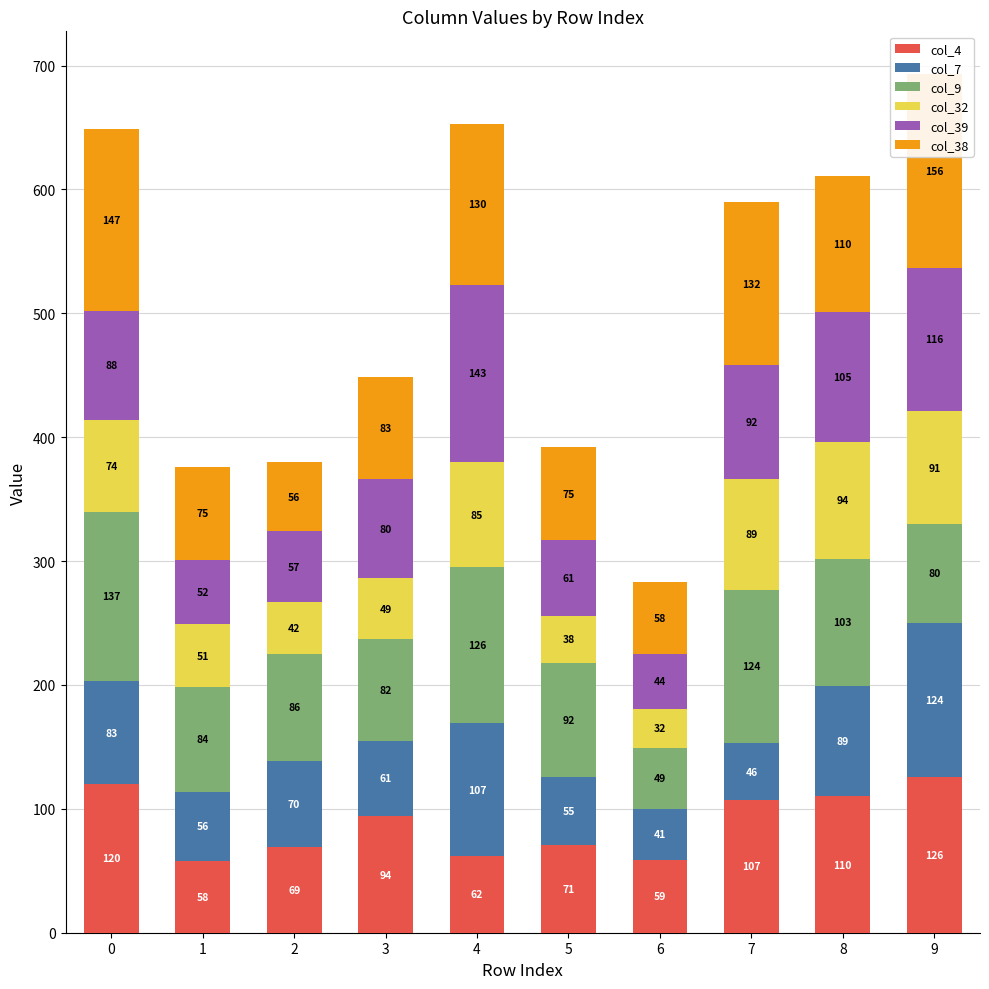

What is the minimum value shown in the chart?

32